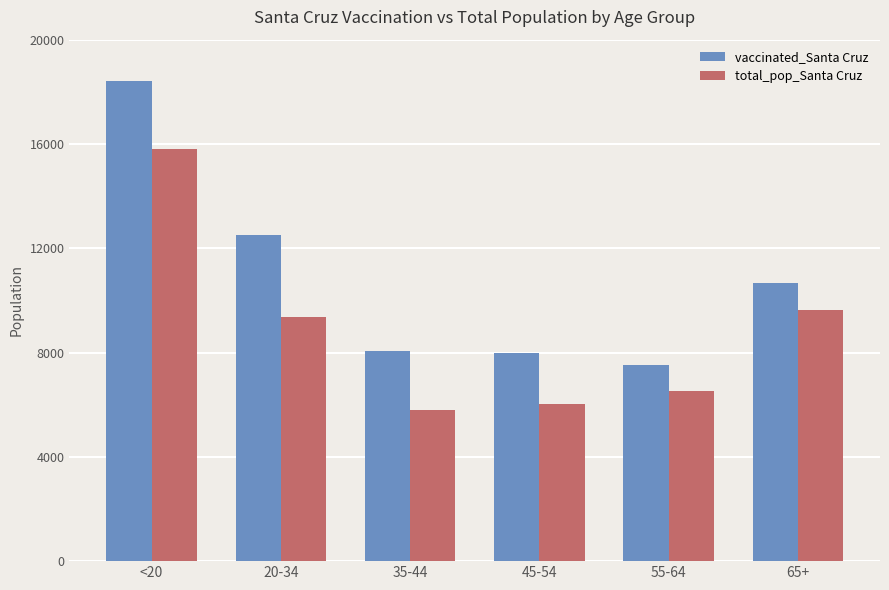

At which label does vaccinated_Santa Cruz first exceed 10683?

<20